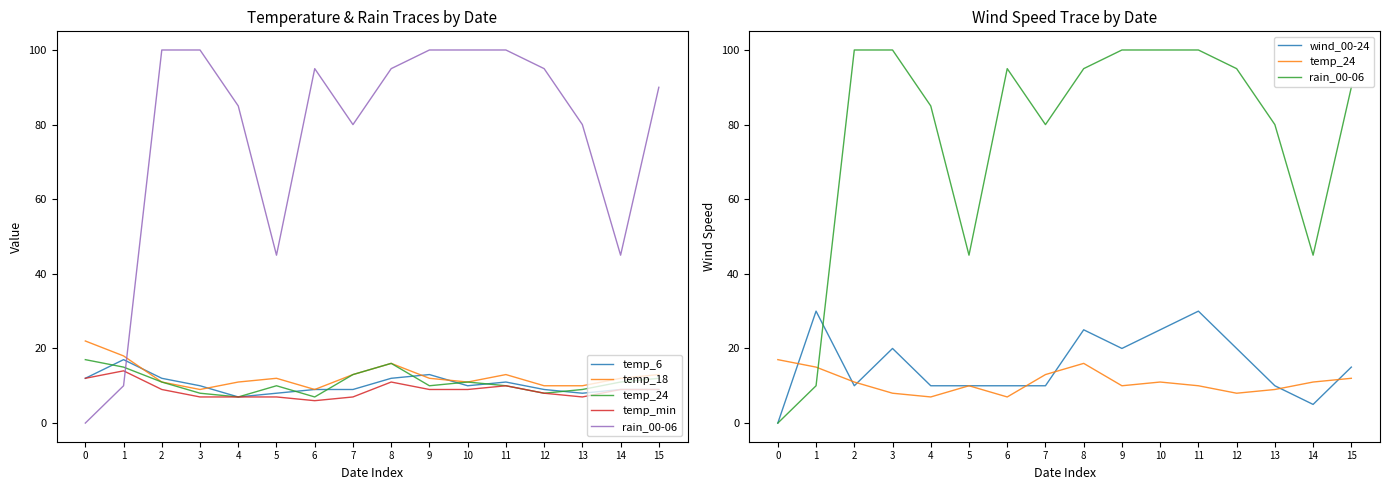

True or false: temp_18 and rain_00-06 intersect in this chart.

True